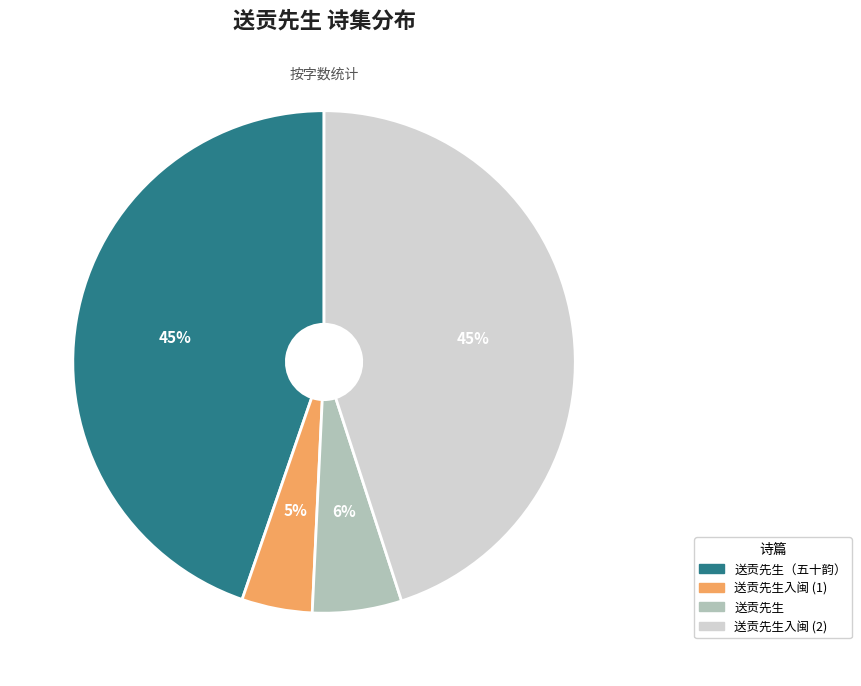

Which category has the smallest portion of the pie?

送贡先生入闽 (1)